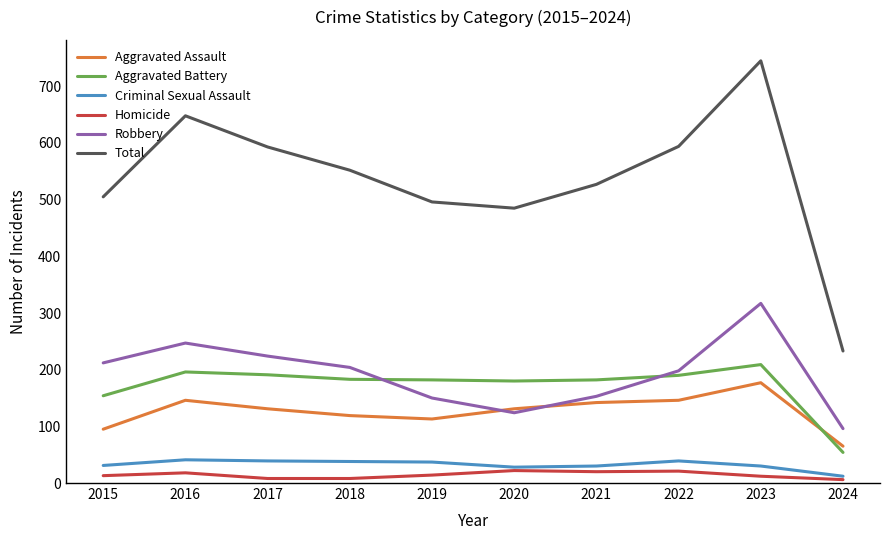

What is the greatest value displayed?

745